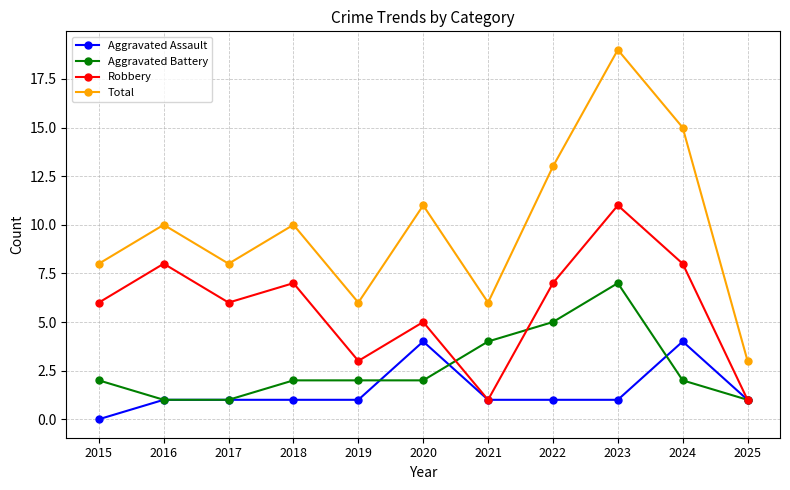

What is the value of the Total point at the 10th from the left?

15